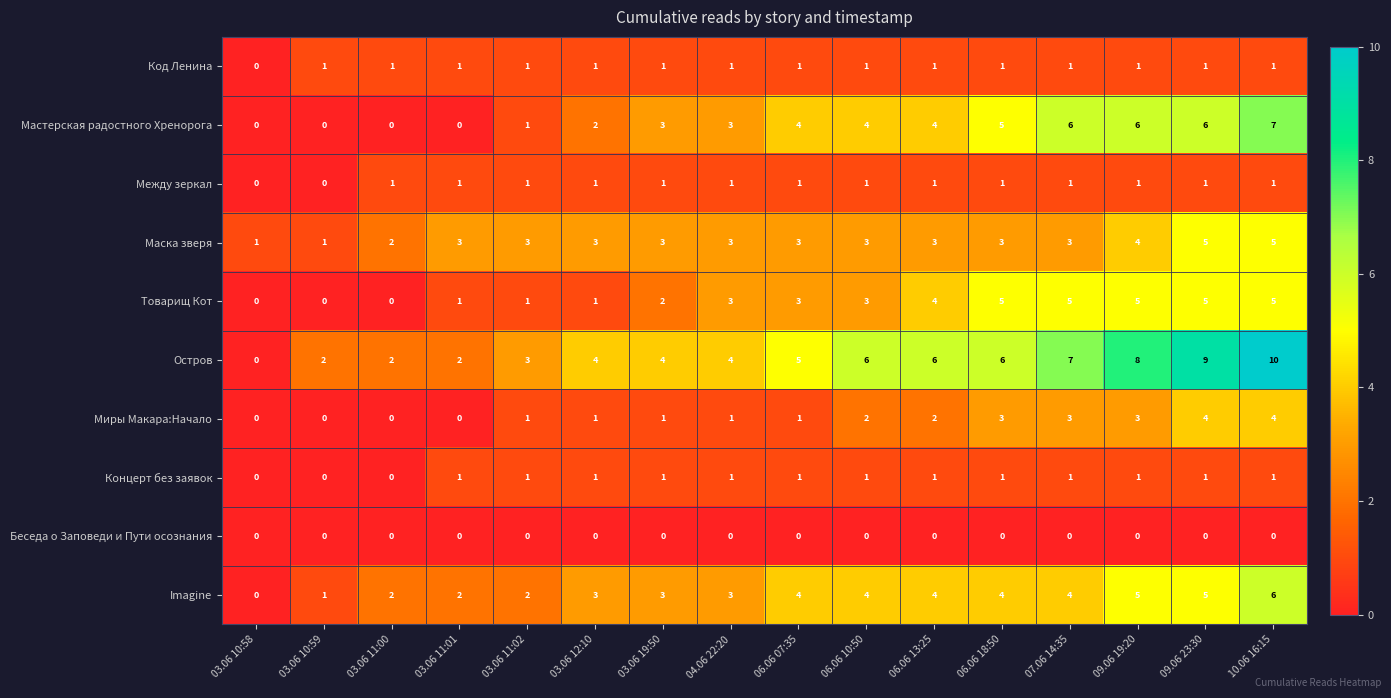

Which series changed the most between 03.06 10:59 and 06.06 07:35?

Мастерская радостного Хренорога